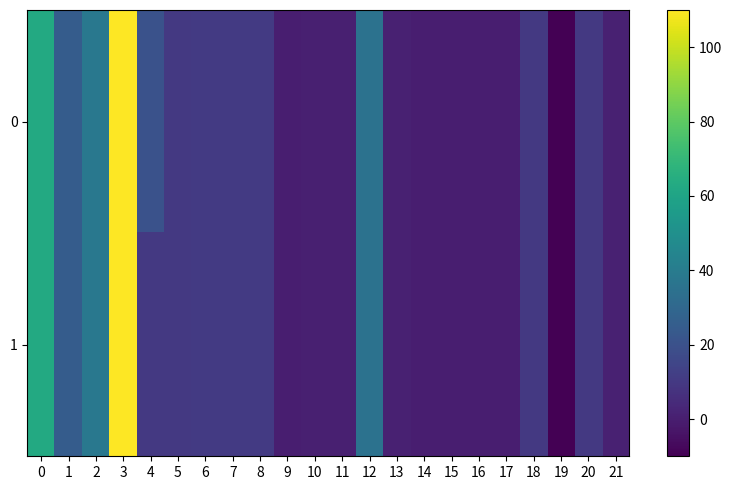

At which category is the sum across all series the highest?

3